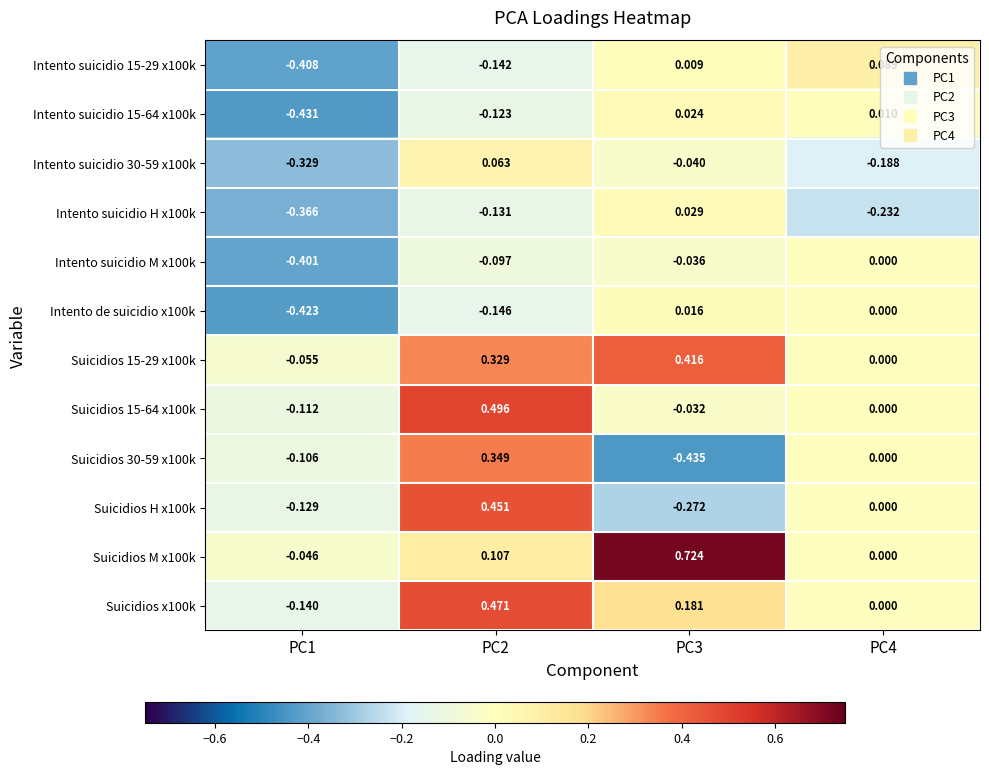

What is the difference between the highest and lowest values at PC3?

1.2